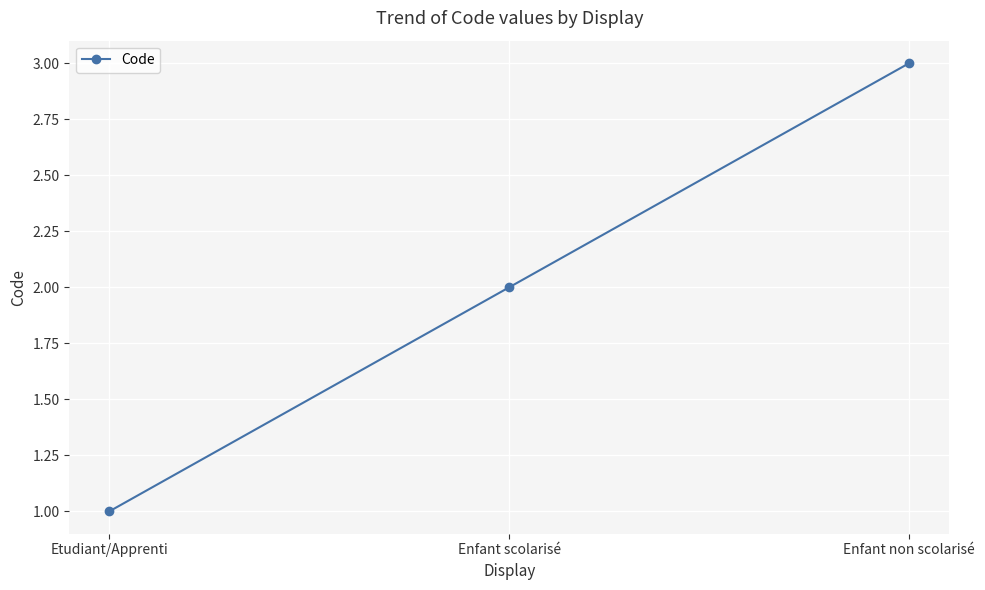

Rank the categories by value from lowest to highest.

Etudiant/Apprenti, Enfant scolarisé, Enfant non scolarisé